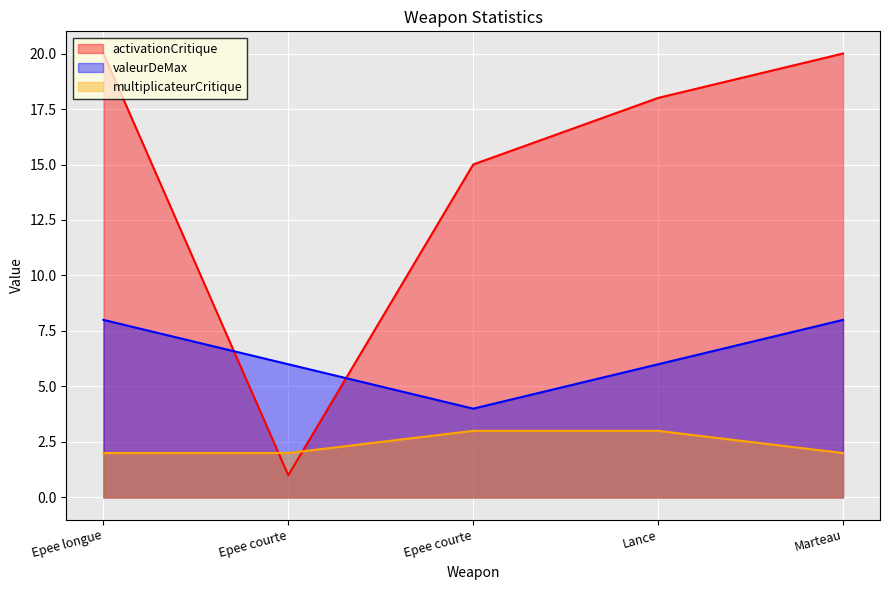

Between Epee longue and Marteau, which series saw the biggest shift?

activationCritique